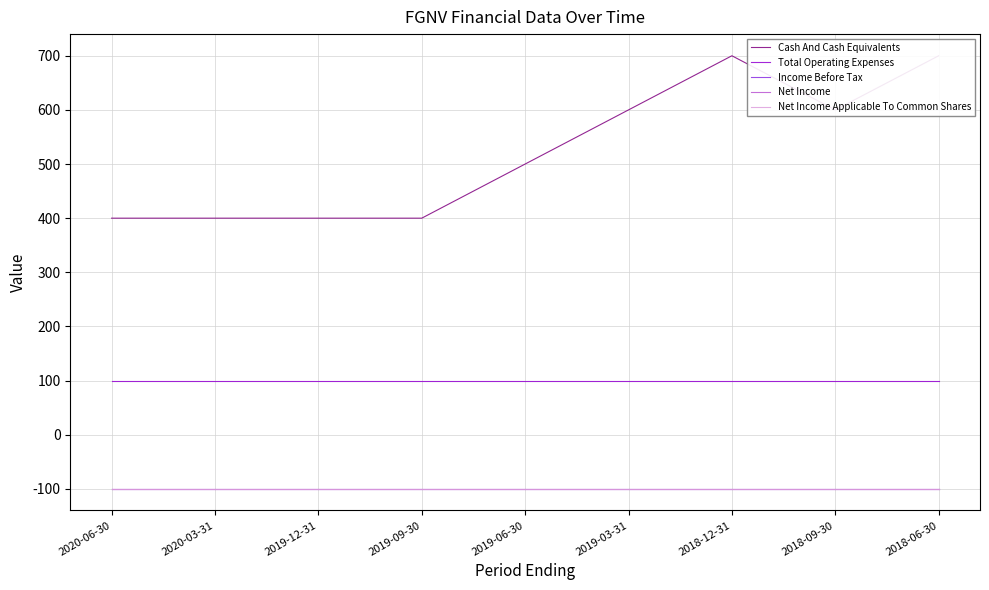

At which category is the sum across all series the highest?

2018-12-31